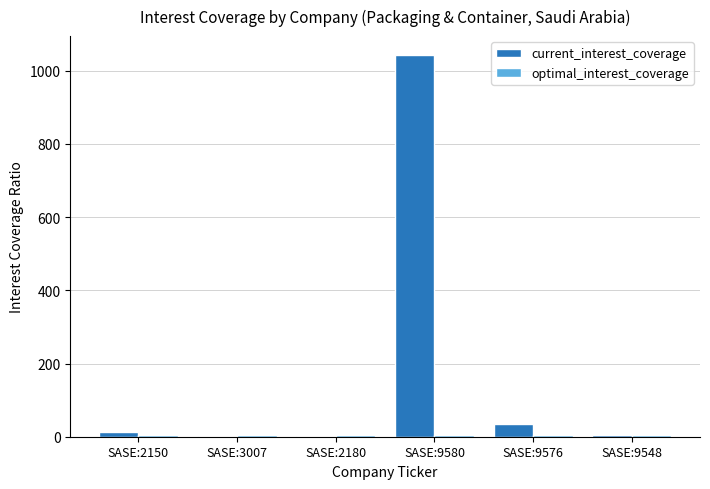

What is the greatest value displayed?

1042.5